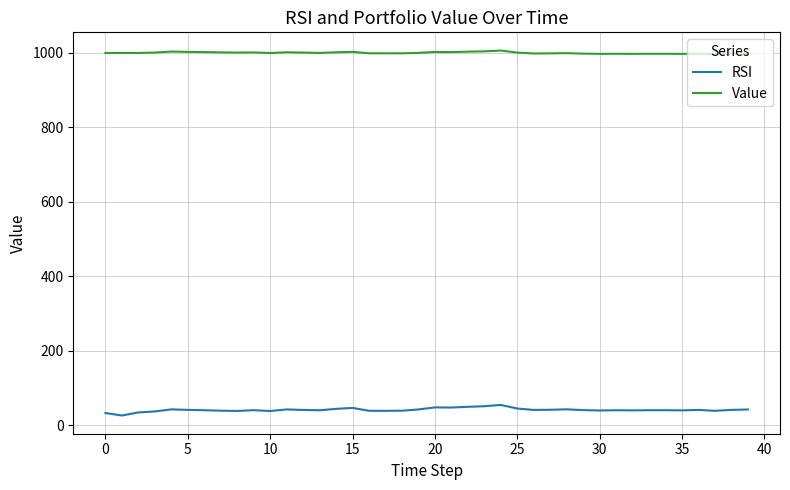

Which series has the largest range (max minus min)?

RSI